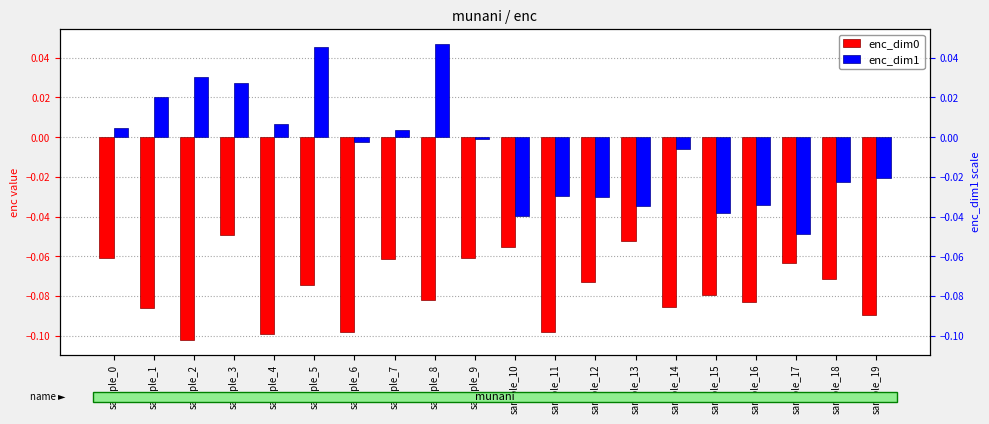

At which category is the sum across all series the highest?

sample_3